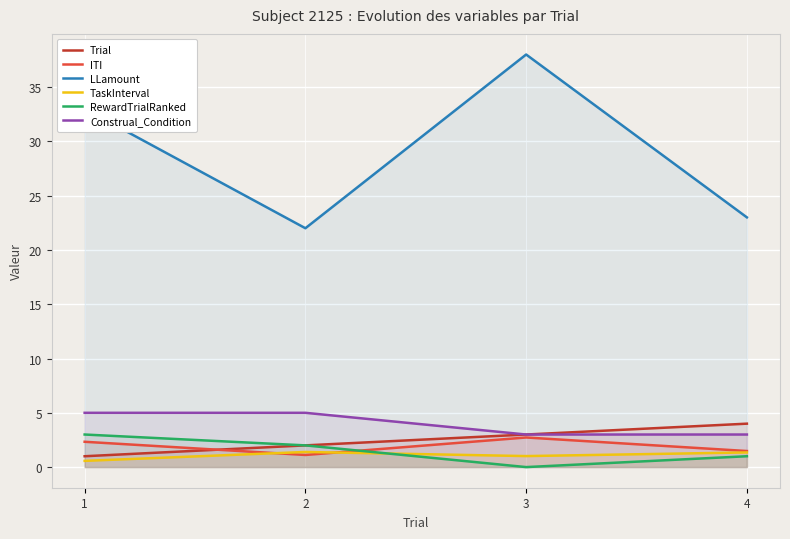

In RewardTrialRanked, how many points are lower than both neighbors (excluding endpoints)?

1